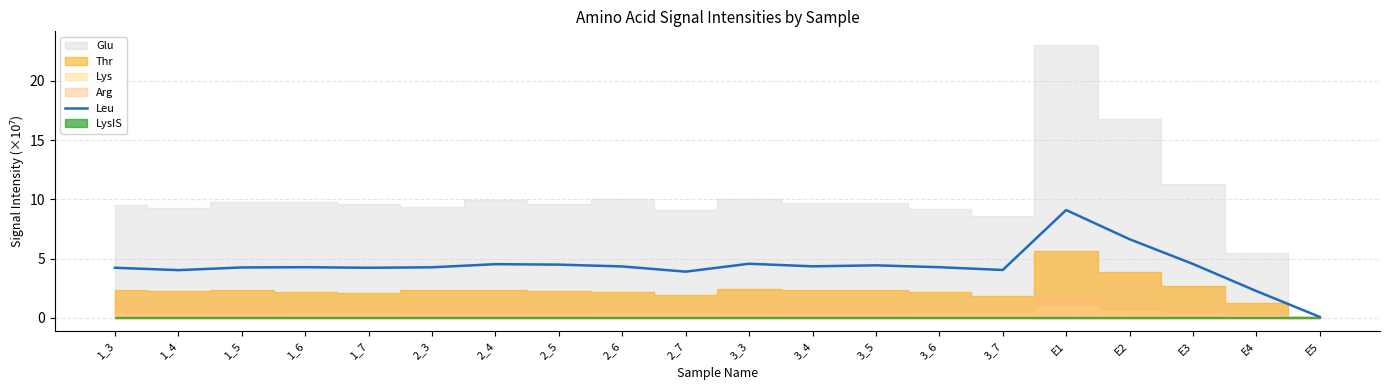

At which label does the data first exceed 4?

1_3